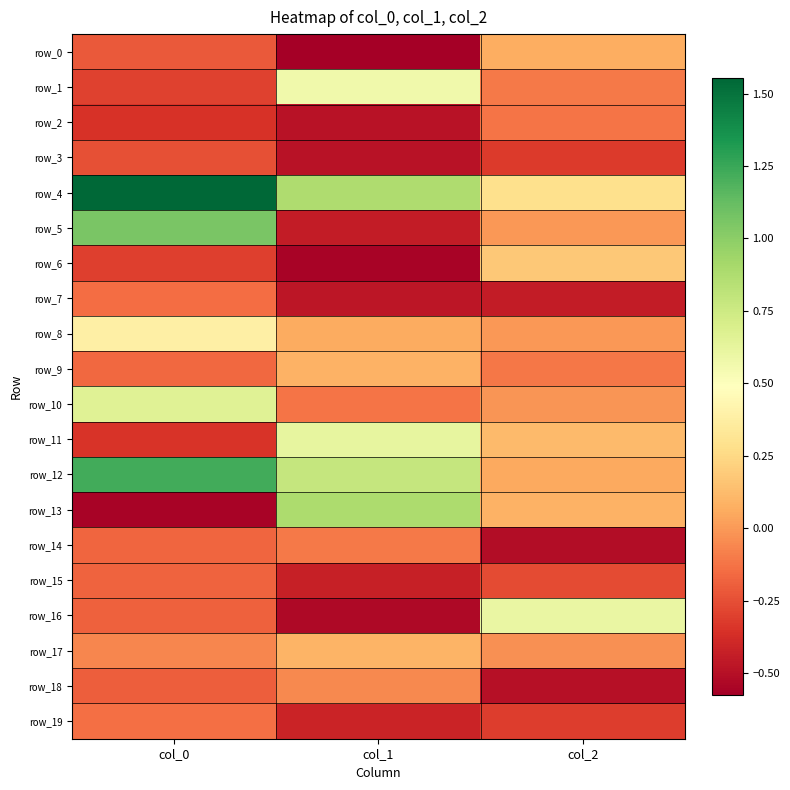

Count the number of categories in the chart.

3